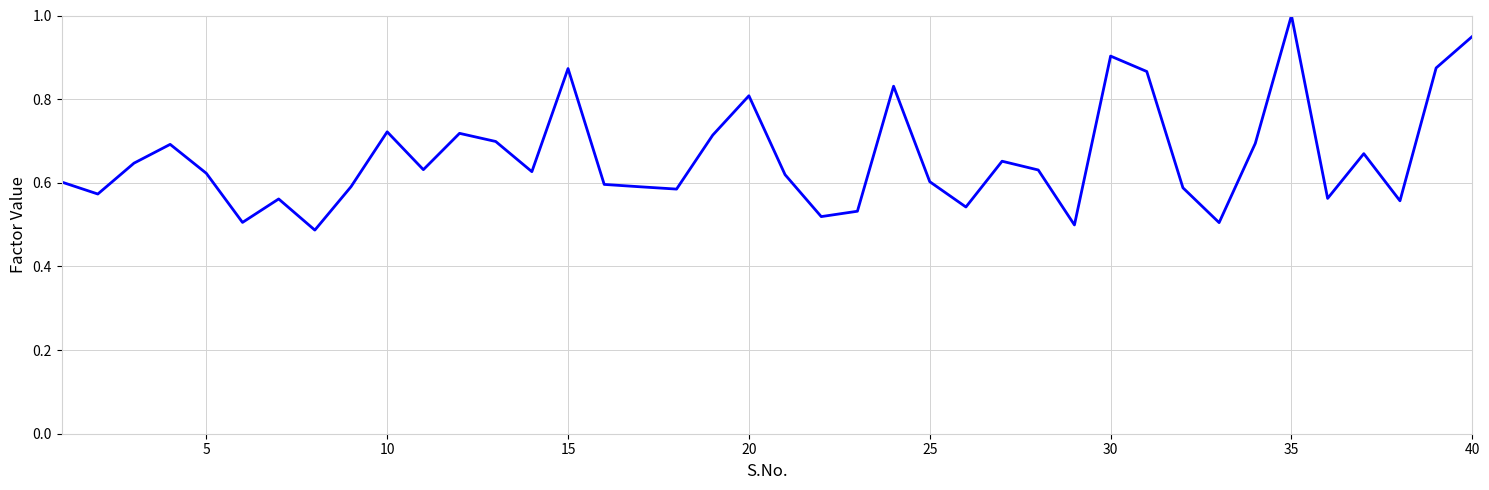

What is the greatest value displayed?

1.0